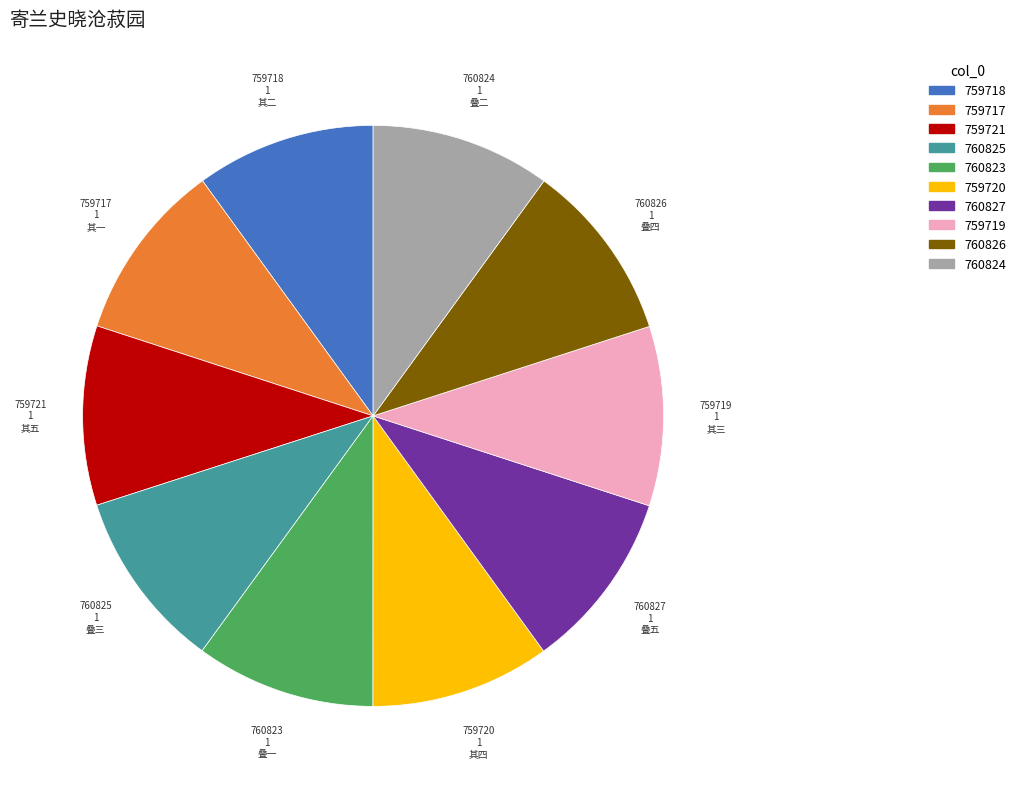

How many slices are in this pie chart?

10